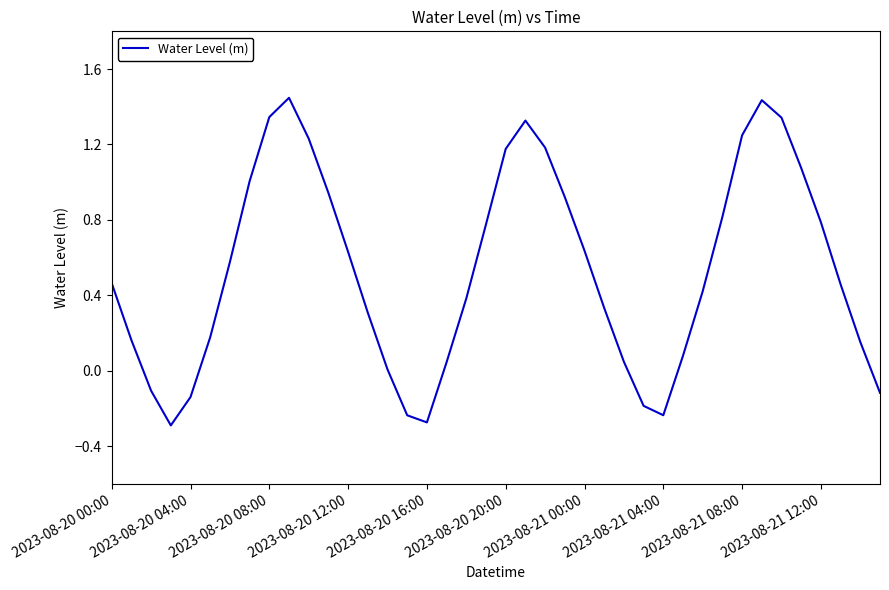

Does the chart display data point markers on the line(s)?

No